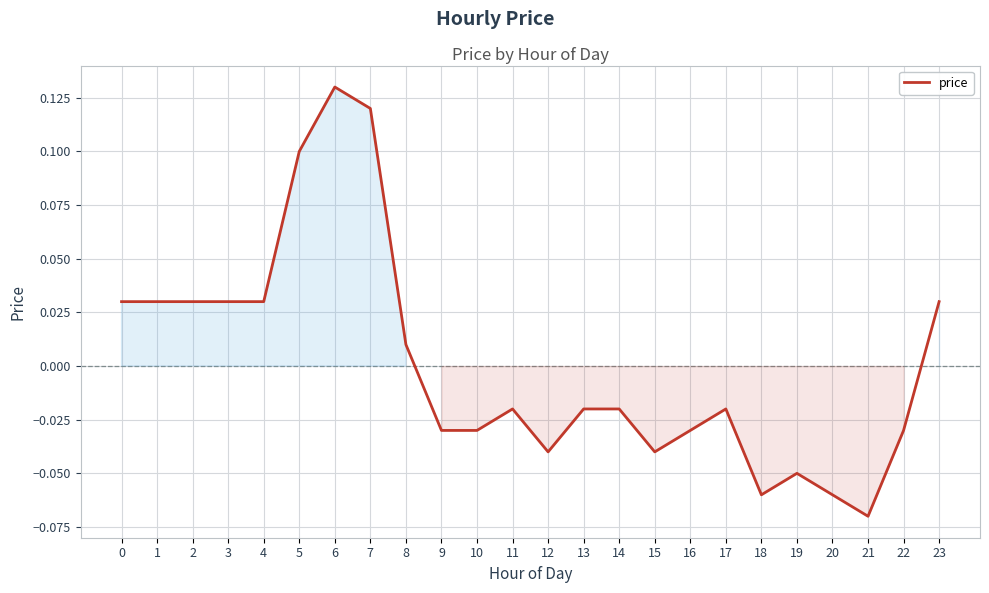

Which label corresponds to the smallest value in the chart?

21